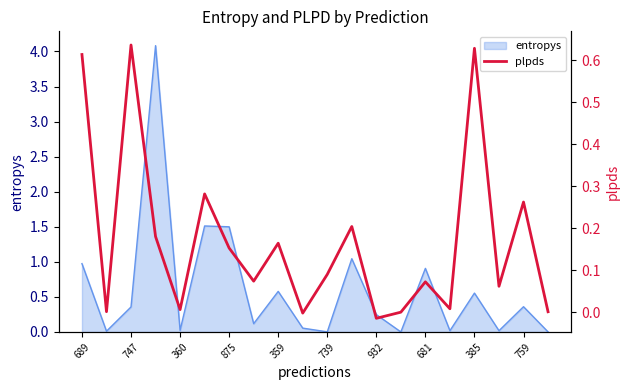

What is the label of the 3rd point from the right?

17